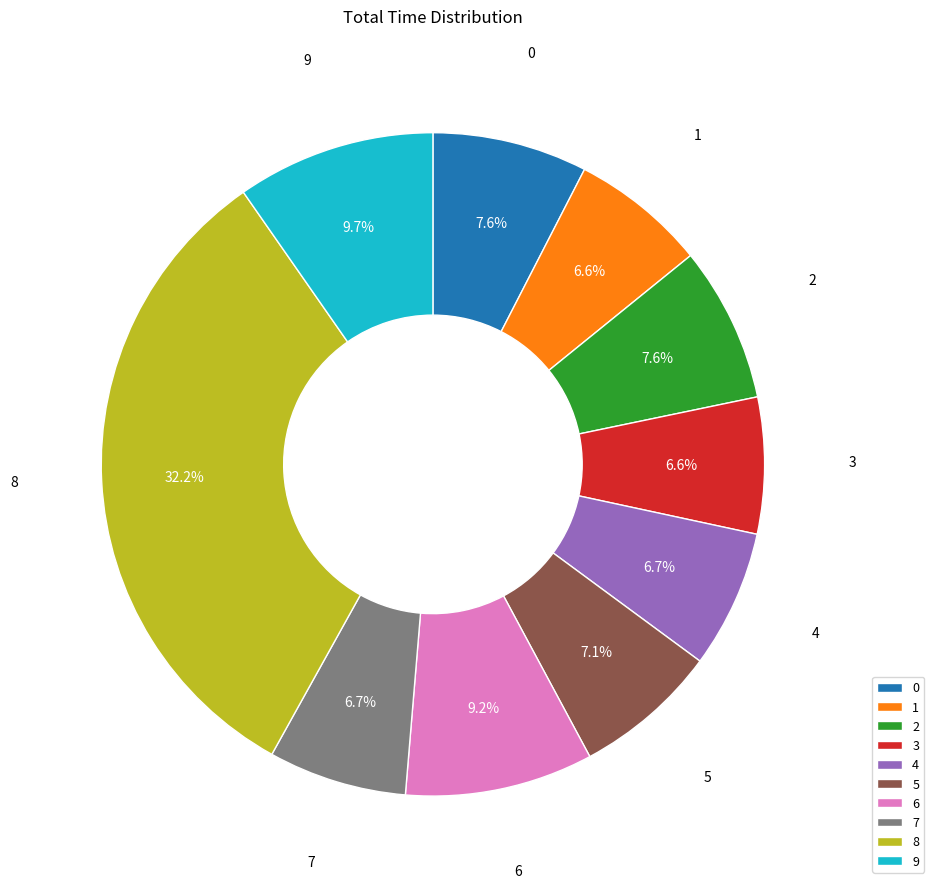

Does 4 represent more than half of the total?

No